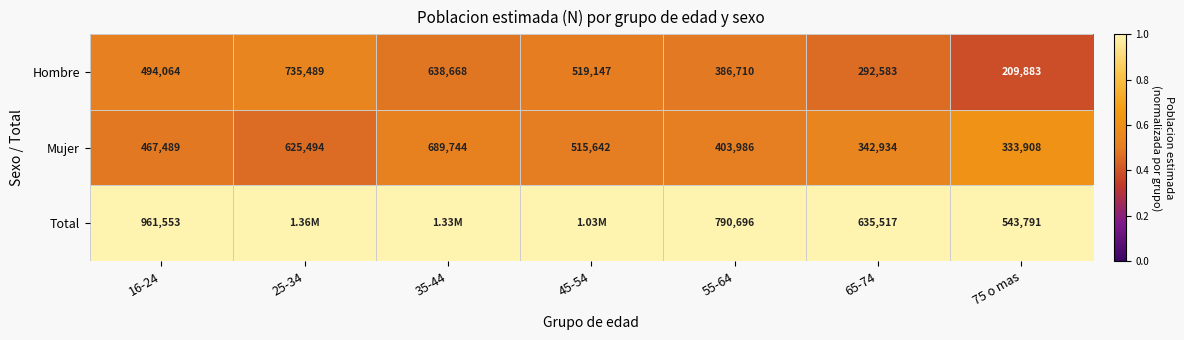

What is the difference between the maximum and minimum values in the Hombre series?

525606